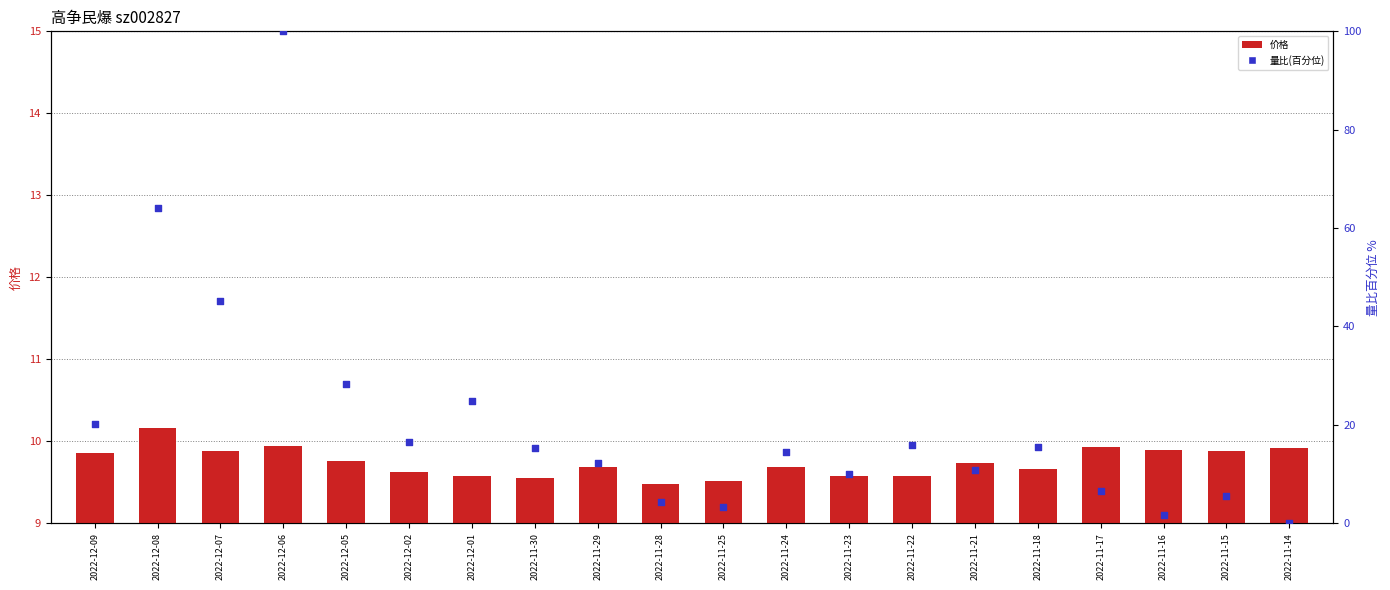

What is the total value across all series at 2022-12-06?

109.9